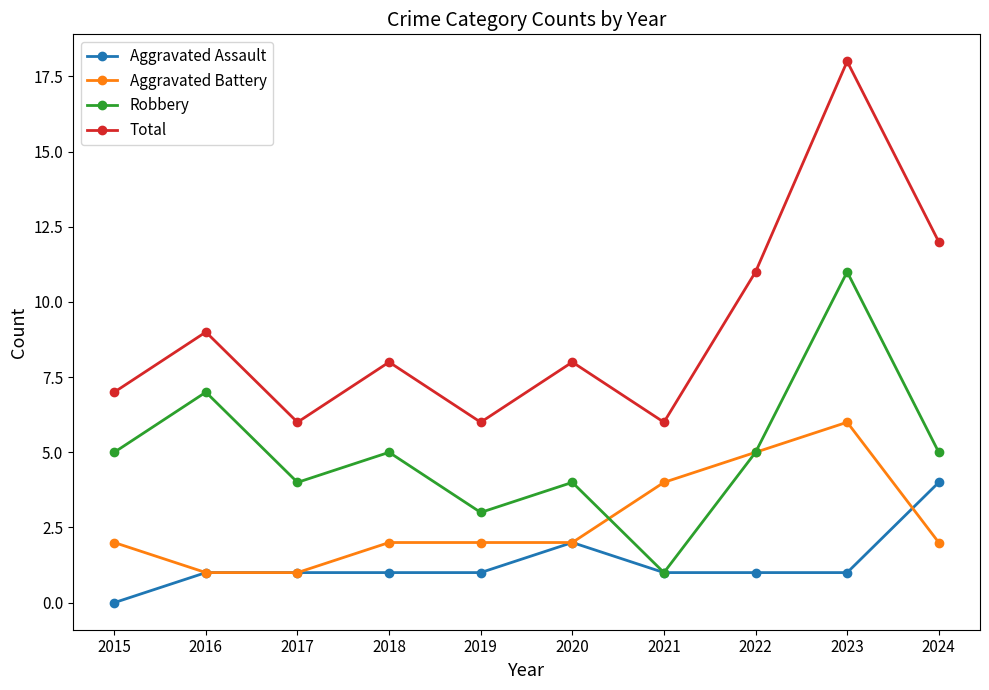

What is the difference between the maximum and minimum values in the Total series?

12